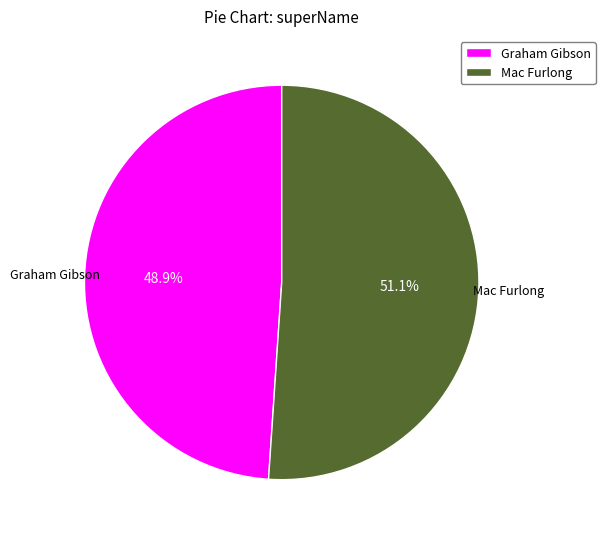

What is the smallest slice in the pie chart?

Graham Gibson